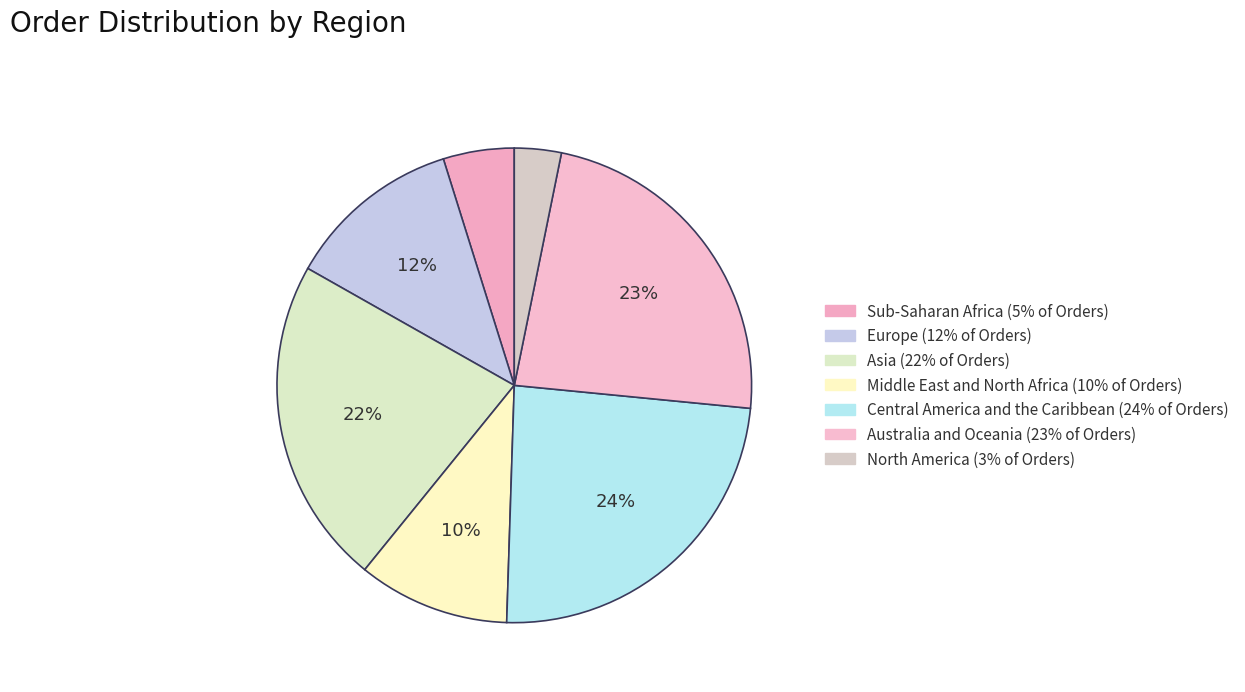

What is the total percentage of Sub-Saharan Africa and Middle East and North Africa?

15.2%